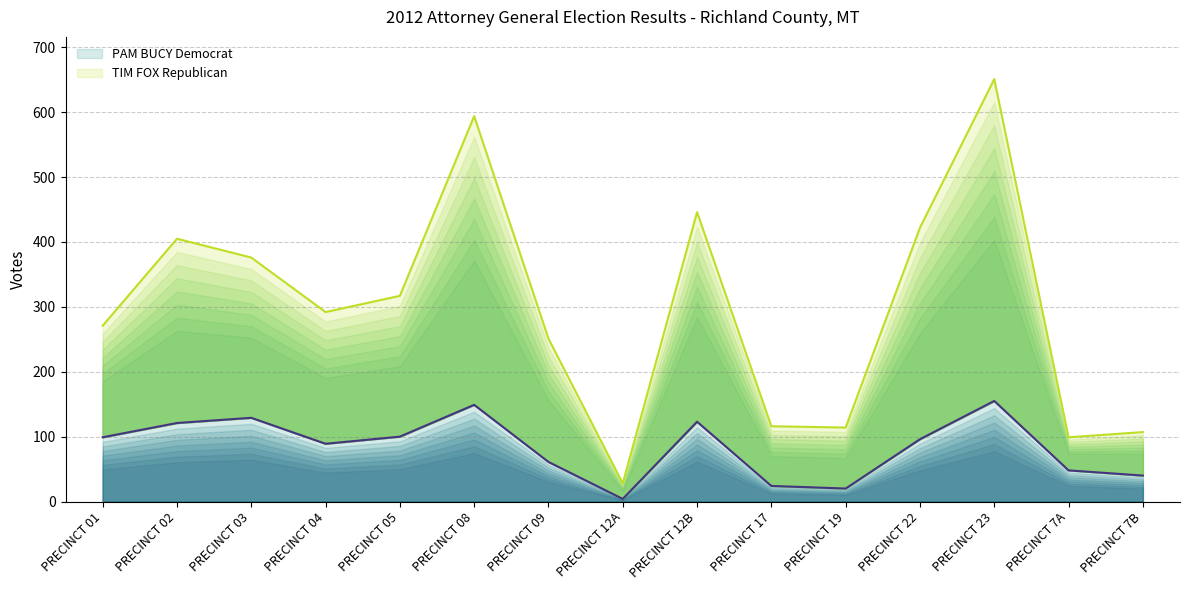

Reading left to right, list all the values displayed in this chart.

PAM BUCY Democrat: 99	121	129	89	100	149	61	4	123	24	20	96	155	48	40
TIM FOX Republican: 271	405	376	292	317	594	251	28	446	116	114	422	651	99	107